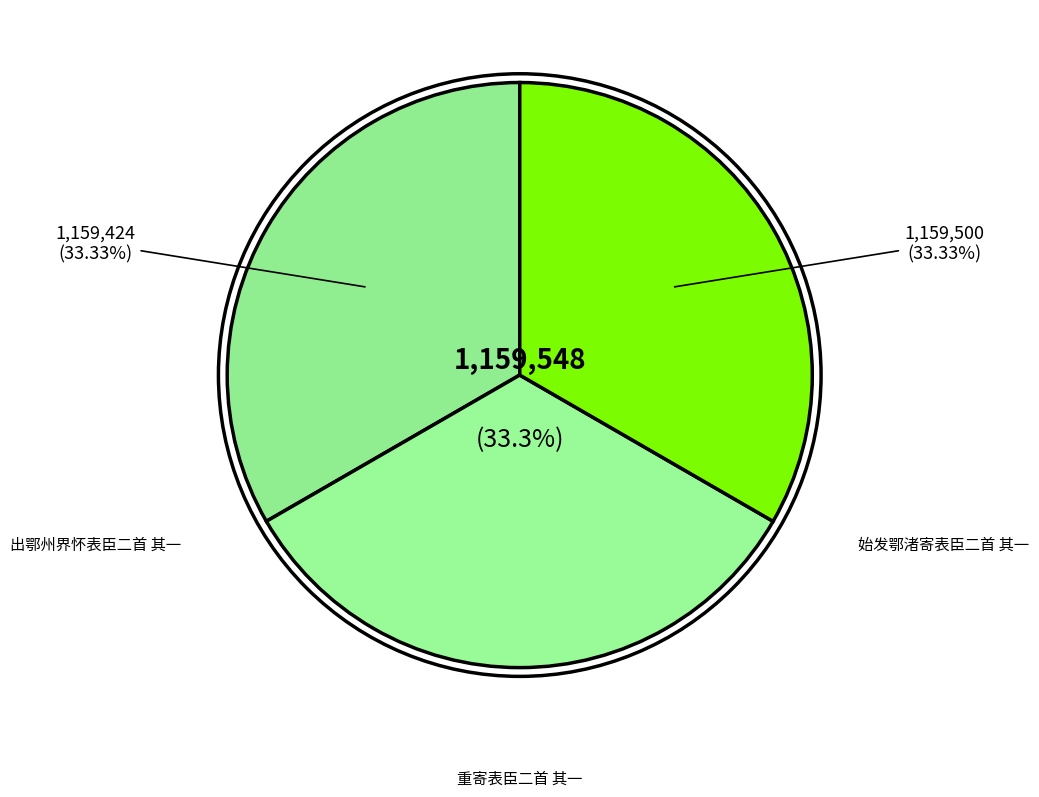

Combined, do 重寄表臣二首 其一 and 始发鄂渚寄表臣二首 其一 account for over 50%?

Yes